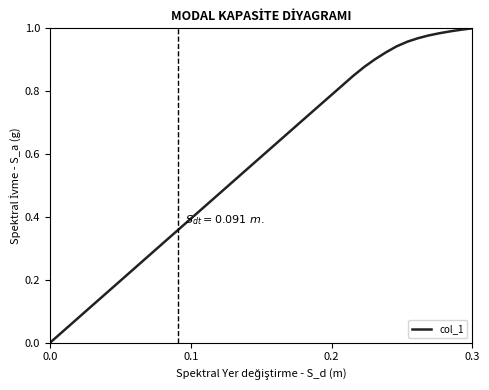

Is this an area chart (filled region under the line)?

No